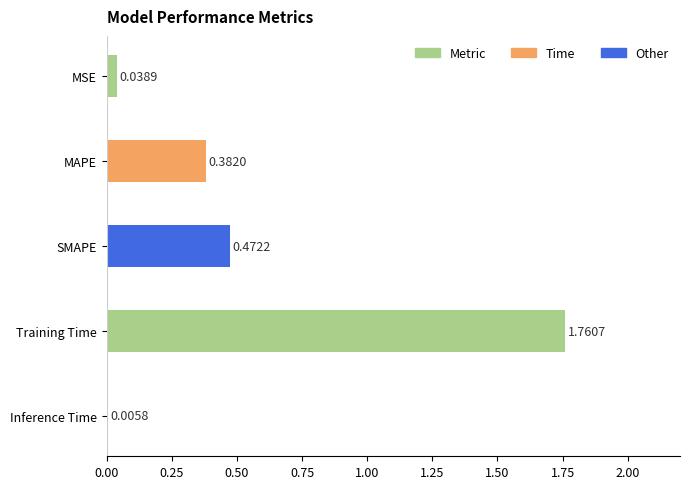

What is the sum of all values?

2.7